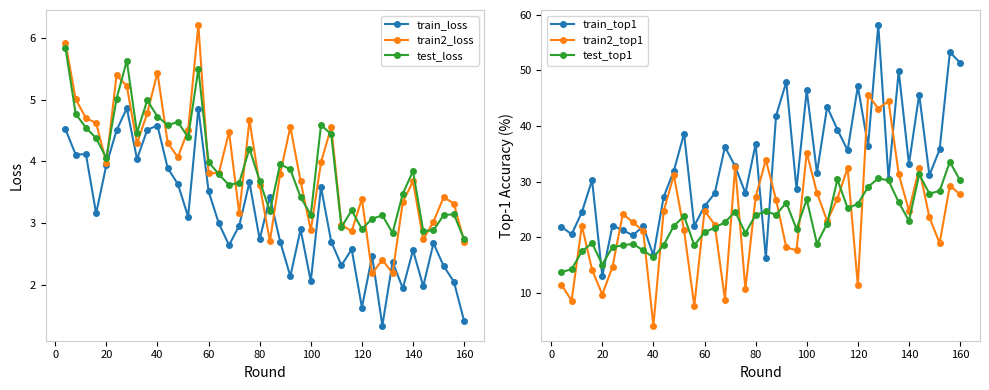

Reading left to right, transcribe all the data shown in this chart.

train_loss: 4.5	4.1	4.1	3.2	3.9	4.5	4.9	4.0	4.5	4.6	3.9	3.6	3.1	4.9	3.5	3.0	2.6	3.0	3.7	2.7	3.4	2.7	2.1	2.9	2.1	3.6	2.7	2.3	2.6	1.6	2.5	1.3	2.4	1.9	2.6	2.0	2.7	2.3	2.1	1.4
train2_loss: 5.9	5.0	4.7	4.6	4.0	5.4	5.2	4.3	4.8	5.4	4.3	4.1	4.5	6.2	3.8	3.8	4.5	3.2	4.7	3.6	2.7	3.8	4.6	3.7	2.9	4.0	4.6	3.0	2.9	3.4	2.2	2.4	2.2	3.3	3.7	2.7	3.0	3.4	3.3	2.7
test_loss: 5.8	4.8	4.5	4.4	4.1	5.0	5.6	4.5	5.0	4.7	4.6	4.6	4.4	5.5	4.0	3.8	3.6	3.7	4.2	3.7	3.2	4.0	3.9	3.4	3.1	4.6	4.4	2.9	3.2	2.9	3.1	3.1	2.8	3.5	3.8	2.9	2.9	3.1	3.1	2.7
train_top1: 21.9	20.5	24.5	30.3	13.0	22.1	21.3	20.3	22.0	16.7	27.2	31.9	38.6	22.0	25.6	27.9	36.2	32.7	27.9	36.7	16.3	41.8	47.9	28.7	46.4	31.6	43.5	39.4	35.6	47.1	36.4	58.2	30.5	49.9	33.2	45.7	31.2	35.8	53.3	51.4
train2_top1: 11.5	8.6	22.1	14.1	9.7	14.7	24.1	22.7	21.1	4.1	24.7	31.1	21.2	7.6	24.8	22.2	8.8	32.7	10.7	27.2	33.9	26.7	18.1	17.6	35.2	28.0	22.9	26.9	32.4	11.3	45.6	43.1	44.5	31.3	24.8	32.4	23.6	18.9	29.3	27.7
test_top1: 13.7	14.2	17.4	18.9	15.1	18.2	18.5	18.8	17.6	16.4	18.6	22.0	23.8	18.5	20.9	21.7	22.7	24.6	20.7	24.0	24.6	24.1	26.2	21.4	26.8	18.8	22.5	30.4	25.2	26.0	29.0	30.6	30.2	26.3	22.9	31.3	27.8	28.3	33.6	30.2